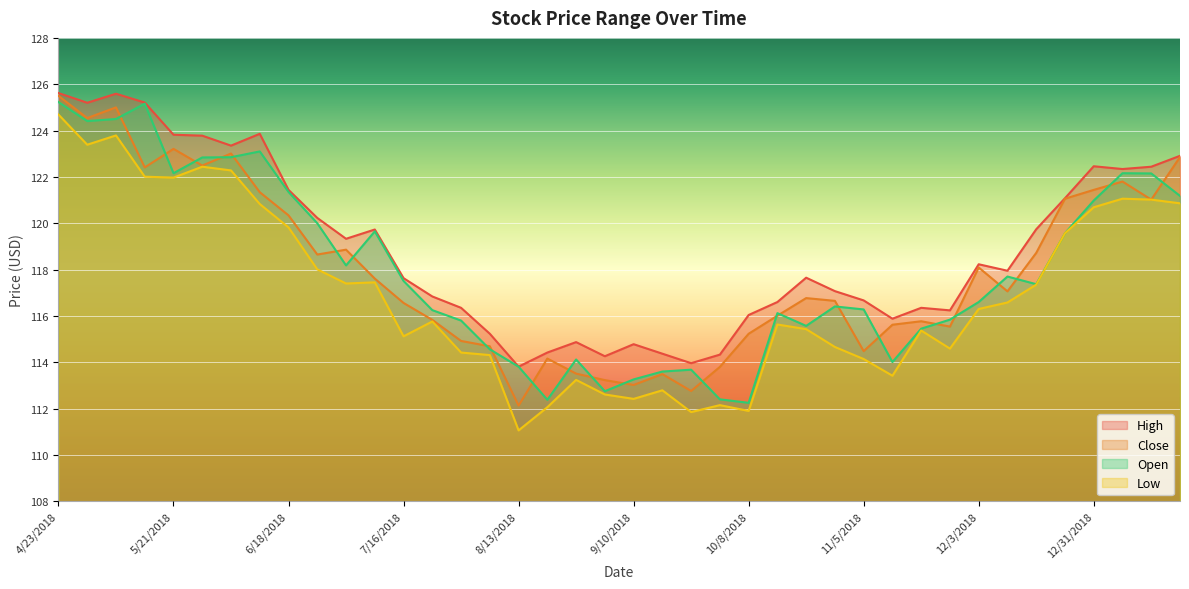

What is the highest value of the Open series?

125.2